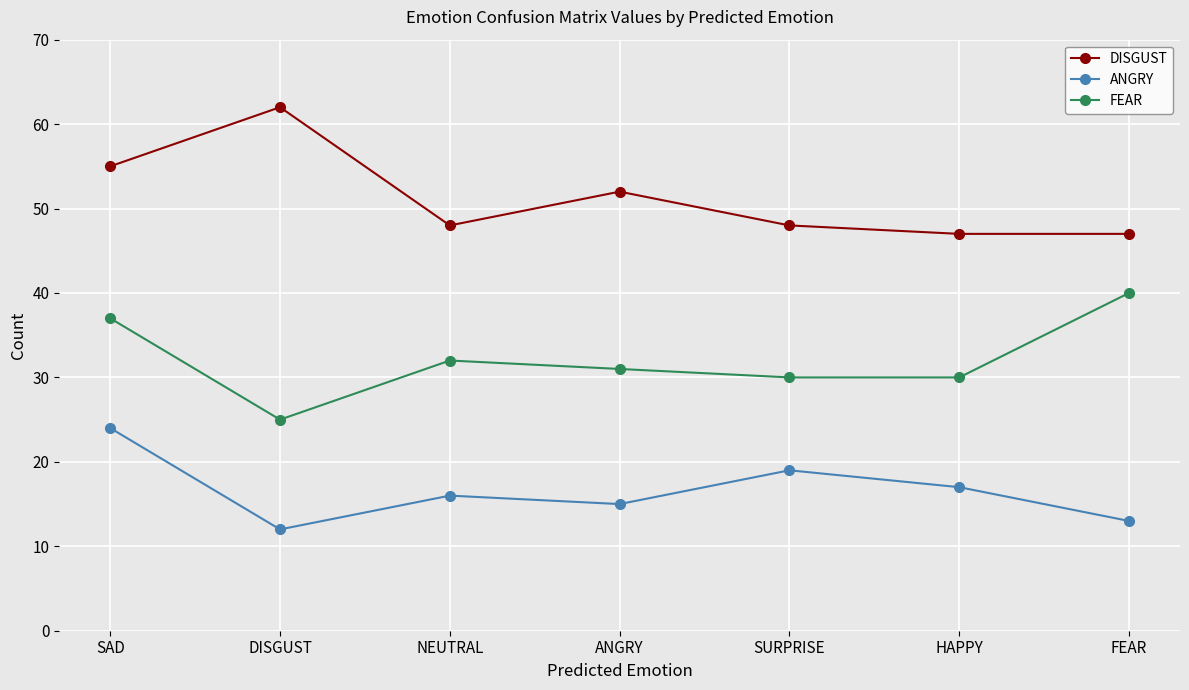

True or false: FEAR and DISGUST intersect in this chart.

False